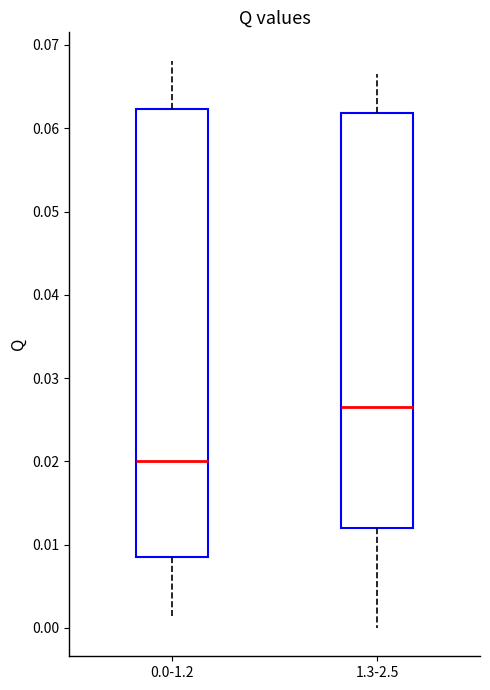

Where is the lower edge of the box for 1.3-2.5 on the y-axis? The values are not printed on the chart, so give them approximately, as read against the axis.

0.012